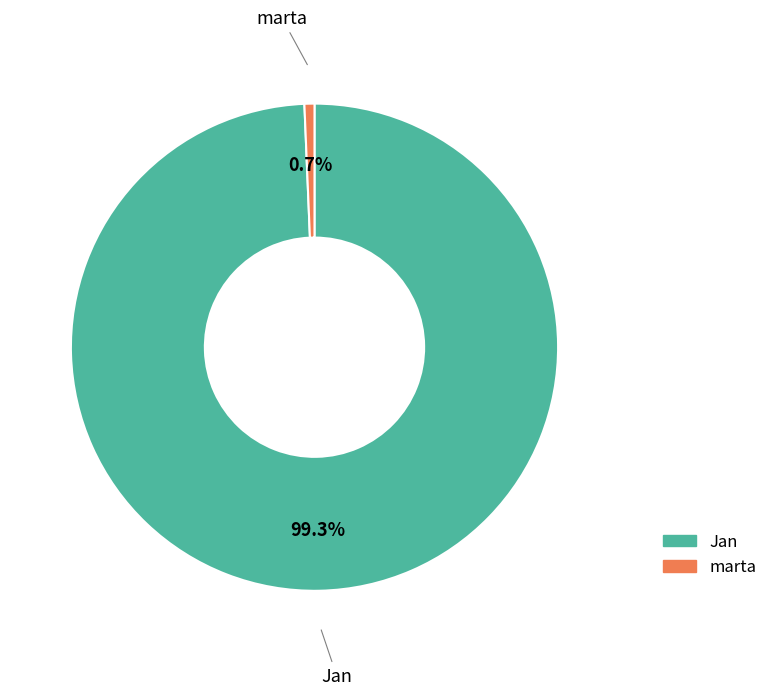

Rank the categories by value from highest to lowest.

Jan, marta